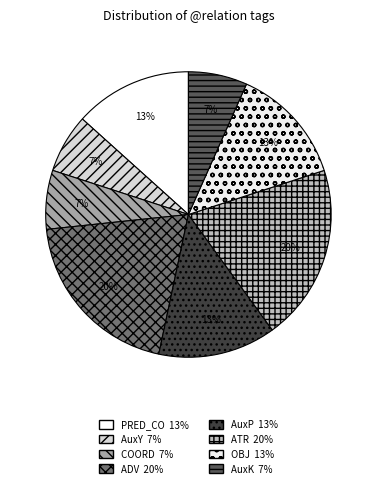

How much of the chart is everything except AuxP?

86.7%